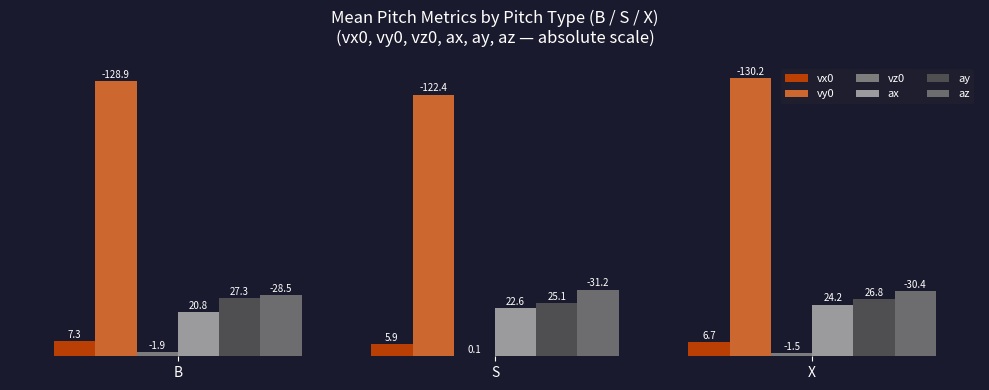

How many groups of bars are there?

3